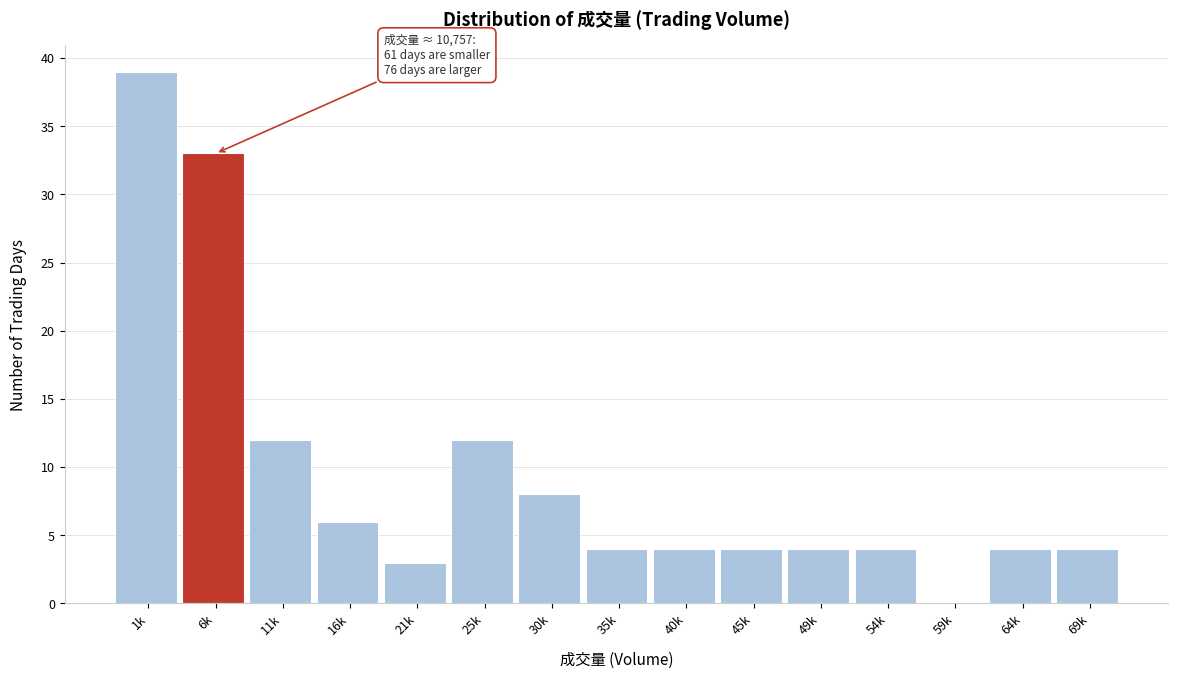

Reading left to right, list all the values displayed in this chart.

1k=39	6k=33	11k=12	16k=6	21k=3	25k=12	30k=8	35k=4	40k=4	45k=4	49k=4	54k=4	59k=0	64k=4	69k=4